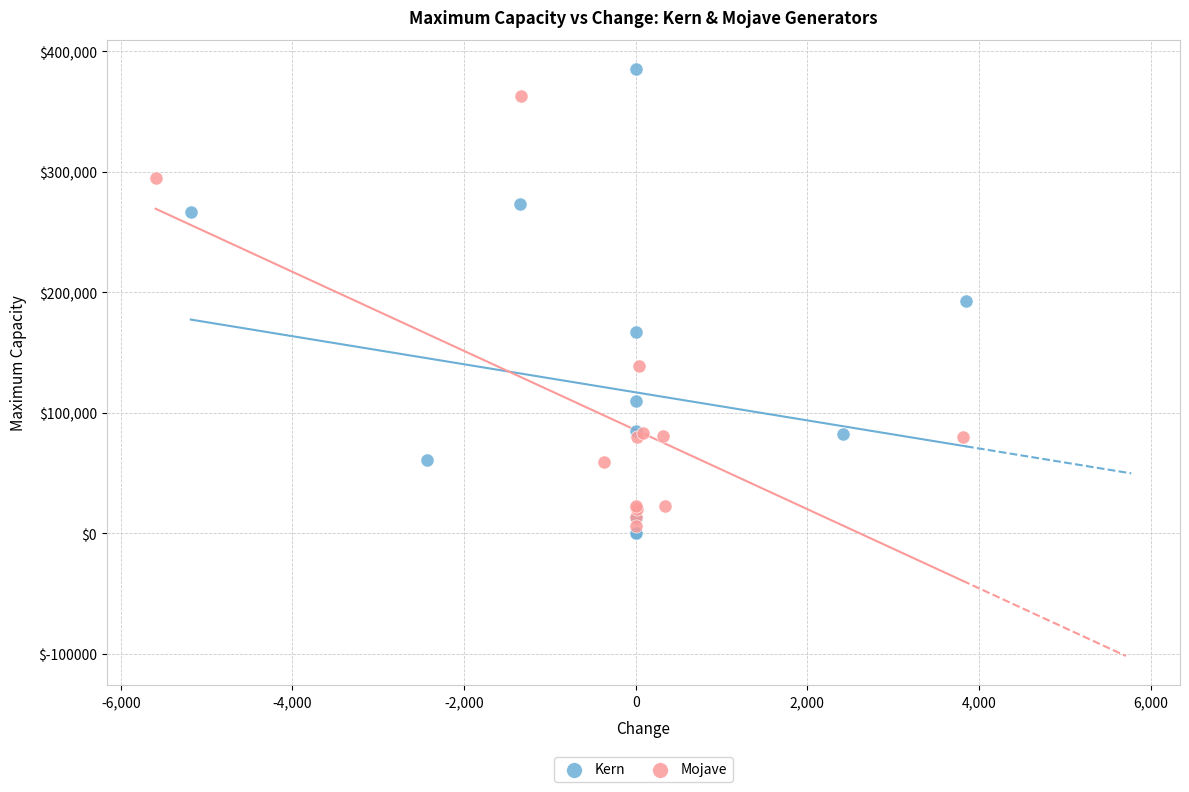

Which series reaches the maximum Y coordinate?

Kern